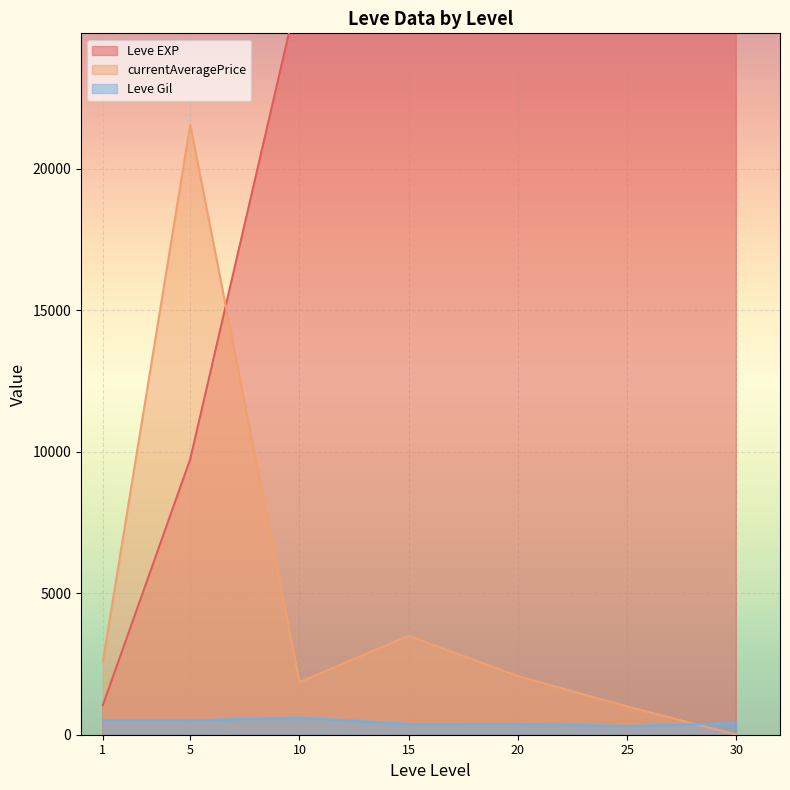

Is it true that Leve EXP equals 5300 at 5?

False